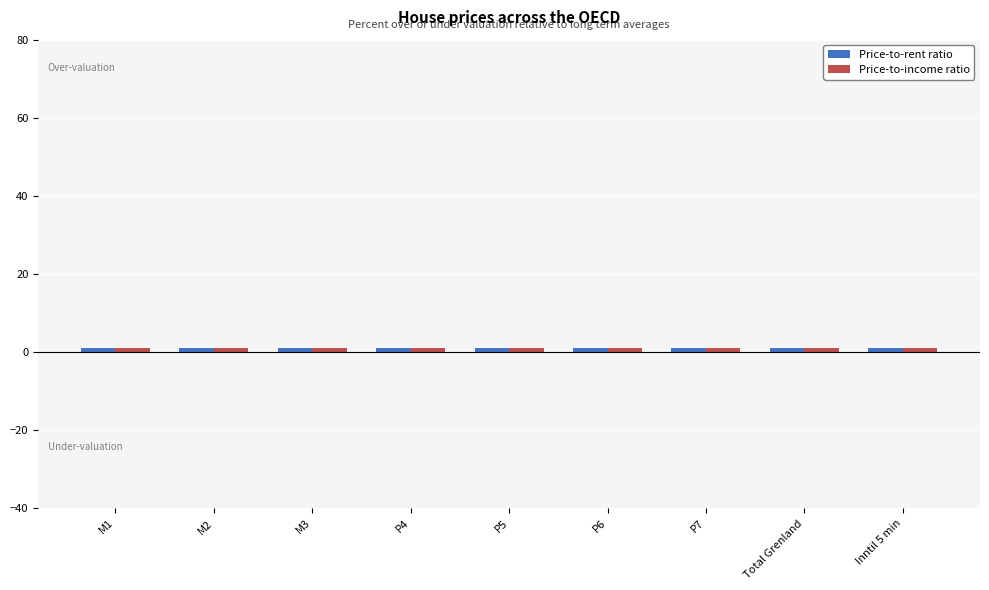

Which has a higher value, Total Grenland or P4?

Total Grenland